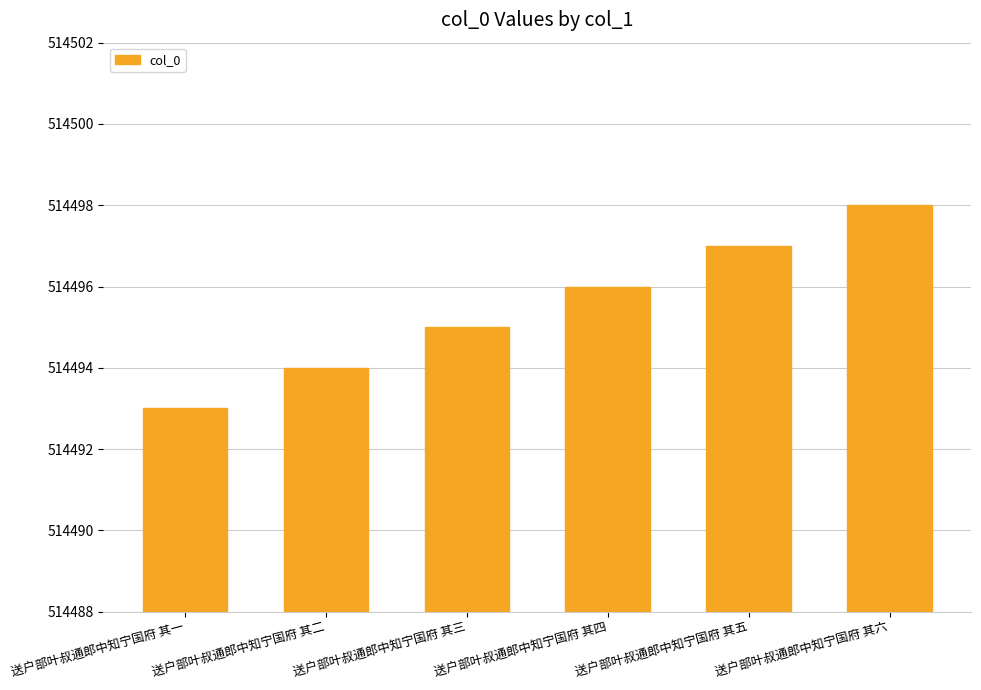

How many bars are there in total?

6